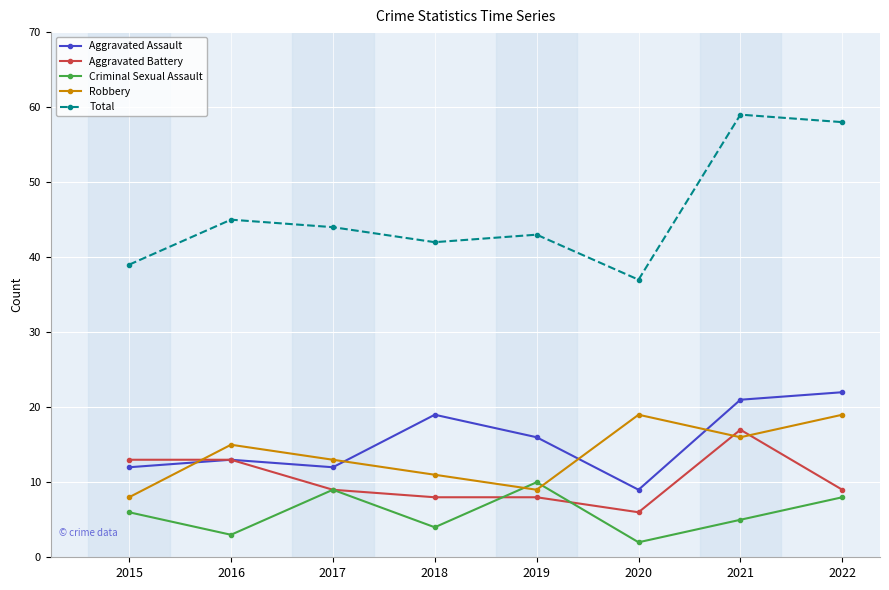

Reading left to right, transcribe all the data shown in this chart.

Aggravated Assault: 2015=12	2016=13	2017=12	2018=19	2019=16	2020=9	2021=21	2022=22
Aggravated Battery: 2015=13	2016=13	2017=9	2018=8	2019=8	2020=6	2021=17	2022=9
Criminal Sexual Assault: 2015=6	2016=3	2017=9	2018=4	2019=10	2020=2	2021=5	2022=8
Robbery: 2015=8	2016=15	2017=13	2018=11	2019=9	2020=19	2021=16	2022=19
Total: 2015=39	2016=45	2017=44	2018=42	2019=43	2020=37	2021=59	2022=58